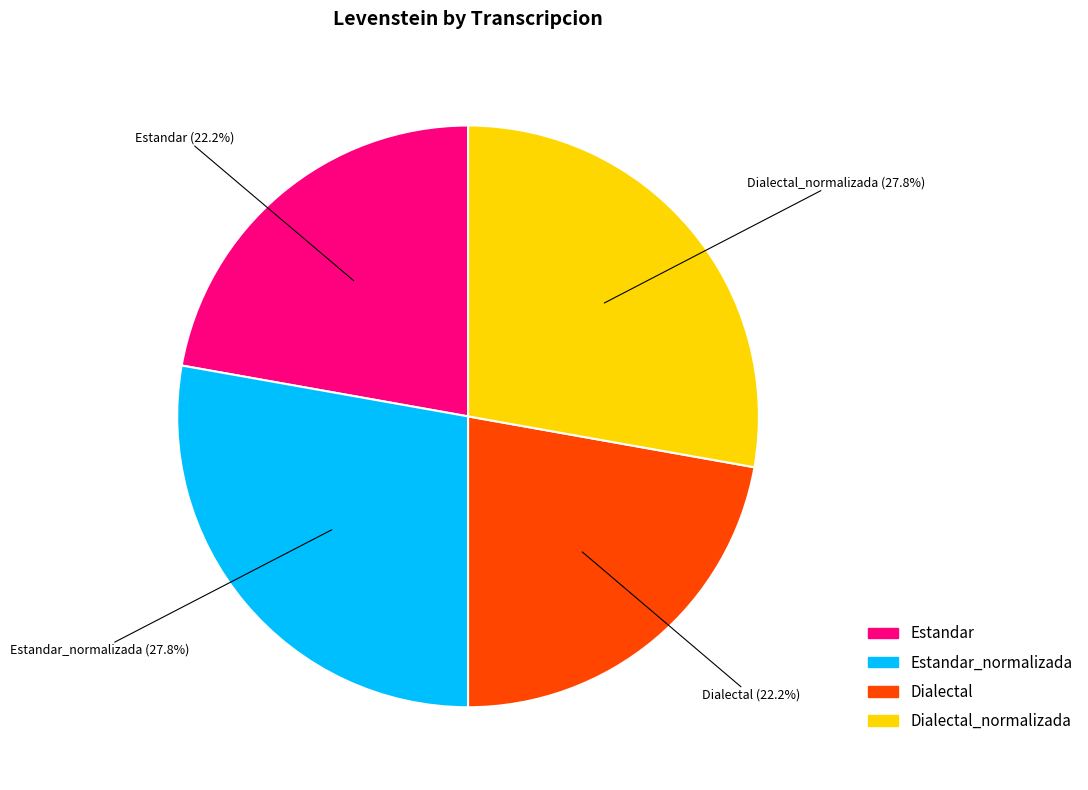

Does any single category account for the majority?

No